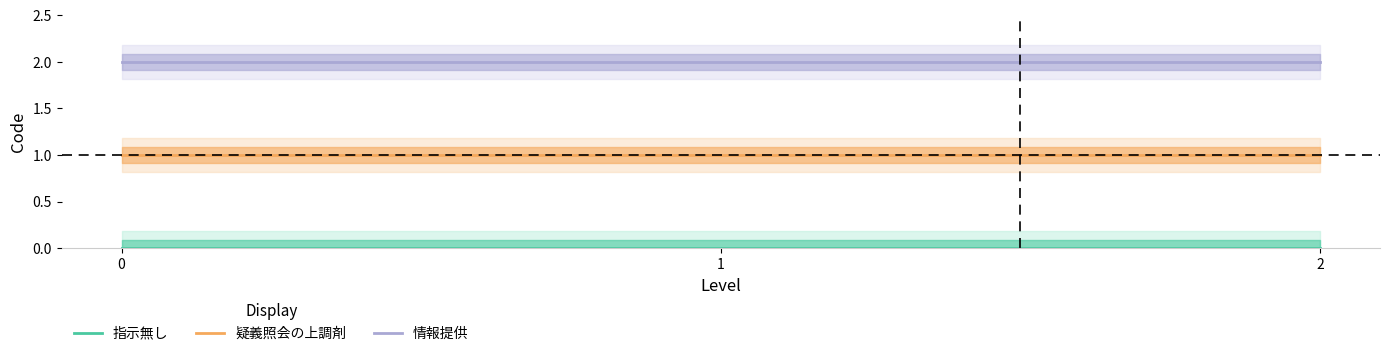

Between 0 and 2, which series saw the biggest shift?

指示無し